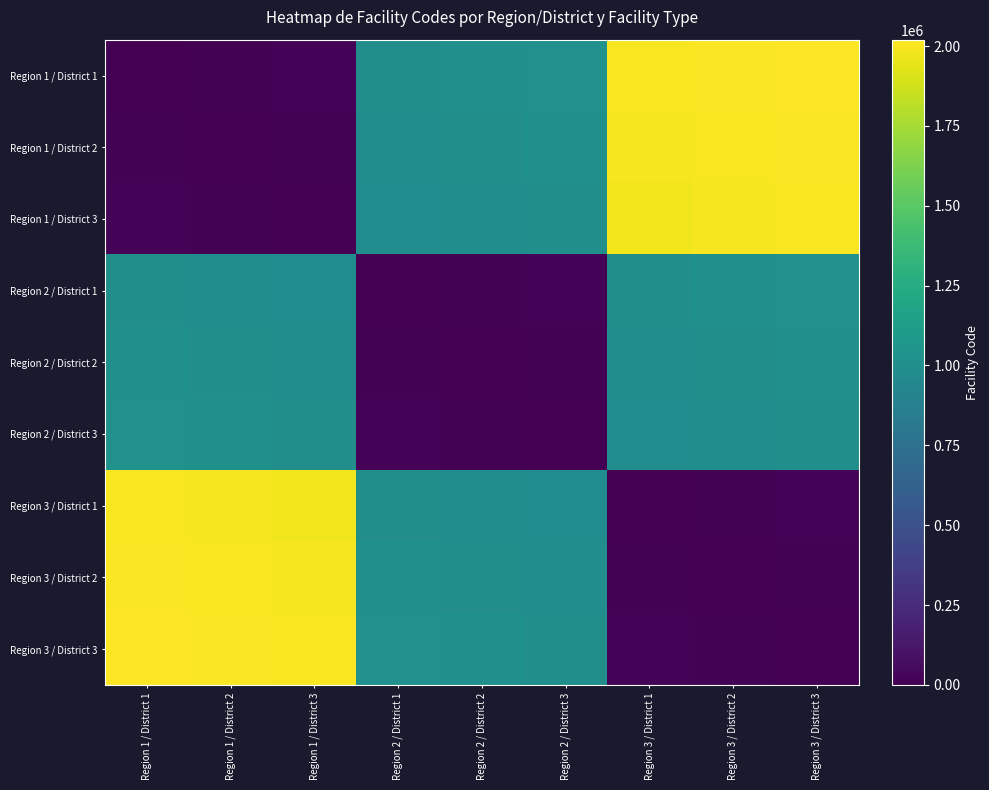

Reading right to left, transcribe all the data shown in this chart.

Region 1 / District 1: Region 3 / District 3=2020000	Region 3 / District 2=2010000	Region 3 / District 1=2000000	Region 2 / District 3=1020000	Region 2 / District 2=1010000	Region 2 / District 1=1000000	Region 1 / District 3=20000	Region 1 / District 2=10000	Region 1 / District 1=0
Region 1 / District 2: Region 3 / District 3=2010000	Region 3 / District 2=2000000	Region 3 / District 1=1990000	Region 2 / District 3=1010000	Region 2 / District 2=1000000	Region 2 / District 1=990000	Region 1 / District 3=10000	Region 1 / District 2=0	Region 1 / District 1=10000
Region 1 / District 3: Region 3 / District 3=2000000	Region 3 / District 2=1990000	Region 3 / District 1=1980000	Region 2 / District 3=1000000	Region 2 / District 2=990000	Region 2 / District 1=980000	Region 1 / District 3=0	Region 1 / District 2=10000	Region 1 / District 1=20000
Region 2 / District 1: Region 3 / District 3=1020000	Region 3 / District 2=1010000	Region 3 / District 1=1000000	Region 2 / District 3=20000	Region 2 / District 2=10000	Region 2 / District 1=0	Region 1 / District 3=980000	Region 1 / District 2=990000	Region 1 / District 1=1000000
Region 2 / District 2: Region 3 / District 3=1010000	Region 3 / District 2=1000000	Region 3 / District 1=990000	Region 2 / District 3=10000	Region 2 / District 2=0	Region 2 / District 1=10000	Region 1 / District 3=990000	Region 1 / District 2=1000000	Region 1 / District 1=1010000
Region 2 / District 3: Region 3 / District 3=1000000	Region 3 / District 2=990000	Region 3 / District 1=980000	Region 2 / District 3=0	Region 2 / District 2=10000	Region 2 / District 1=20000	Region 1 / District 3=1000000	Region 1 / District 2=1010000	Region 1 / District 1=1020000
Region 3 / District 1: Region 3 / District 3=20000	Region 3 / District 2=10000	Region 3 / District 1=0	Region 2 / District 3=980000	Region 2 / District 2=990000	Region 2 / District 1=1000000	Region 1 / District 3=1980000	Region 1 / District 2=1990000	Region 1 / District 1=2000000
Region 3 / District 2: Region 3 / District 3=10000	Region 3 / District 2=0	Region 3 / District 1=10000	Region 2 / District 3=990000	Region 2 / District 2=1000000	Region 2 / District 1=1010000	Region 1 / District 3=1990000	Region 1 / District 2=2000000	Region 1 / District 1=2010000
Region 3 / District 3: Region 3 / District 3=0	Region 3 / District 2=10000	Region 3 / District 1=20000	Region 2 / District 3=1000000	Region 2 / District 2=1010000	Region 2 / District 1=1020000	Region 1 / District 3=2000000	Region 1 / District 2=2010000	Region 1 / District 1=2020000